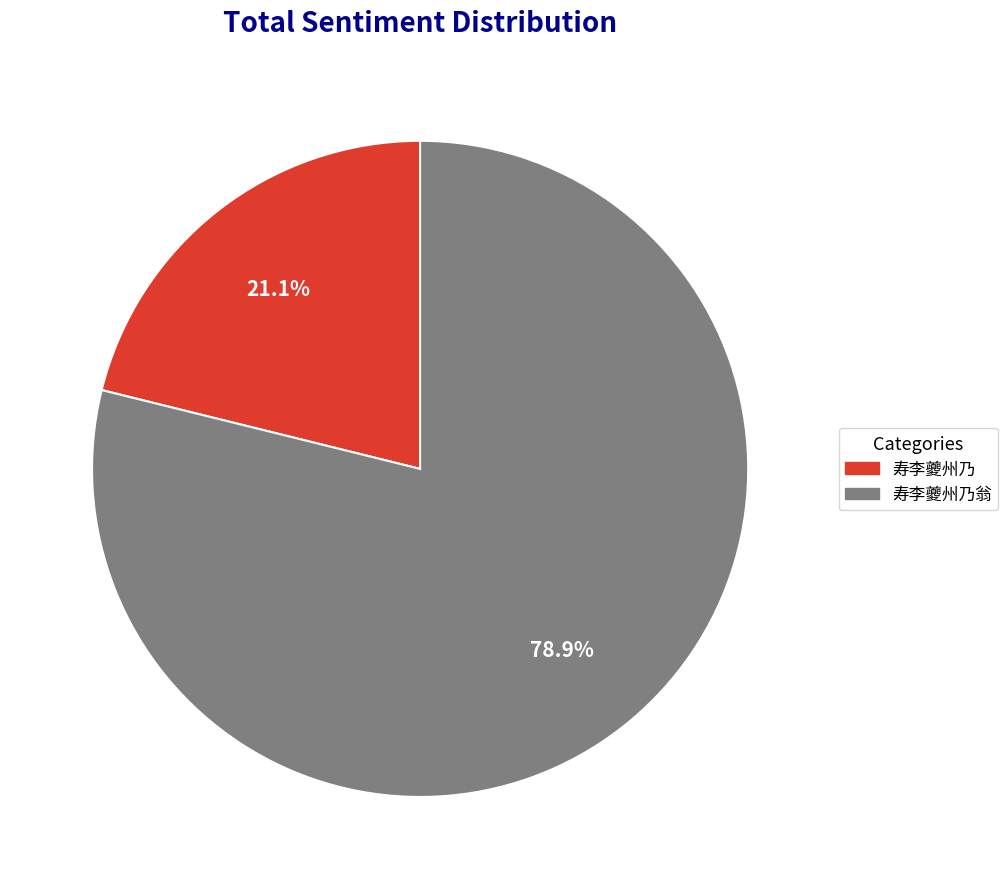

To the nearest percent, what is the difference between the 寿李夔州乃翁 and 寿李夔州乃 slice percentages?

58%